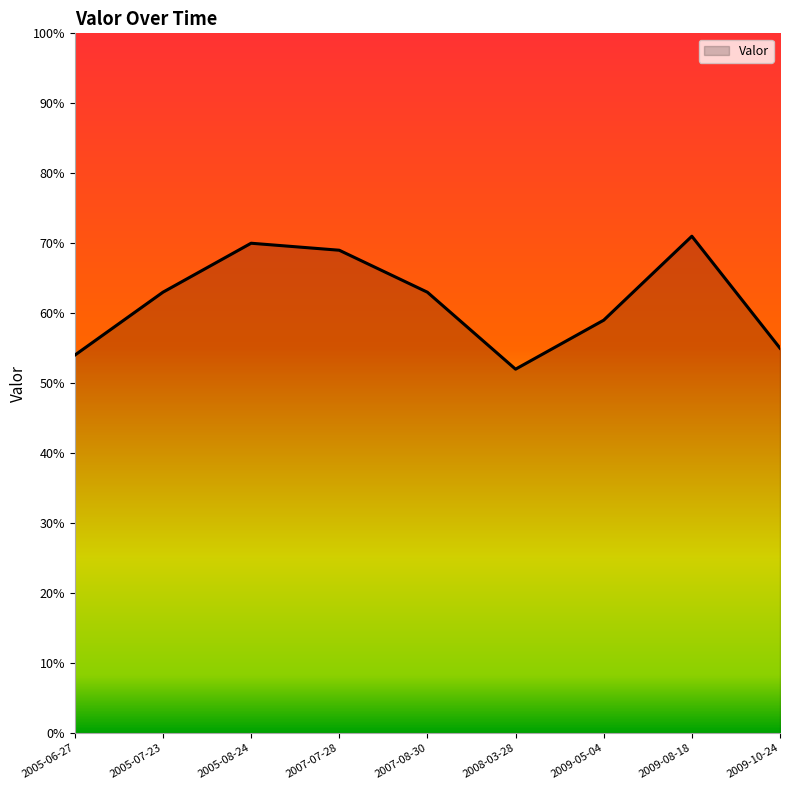

At which category does the data reach its first local valley?

2008-03-28